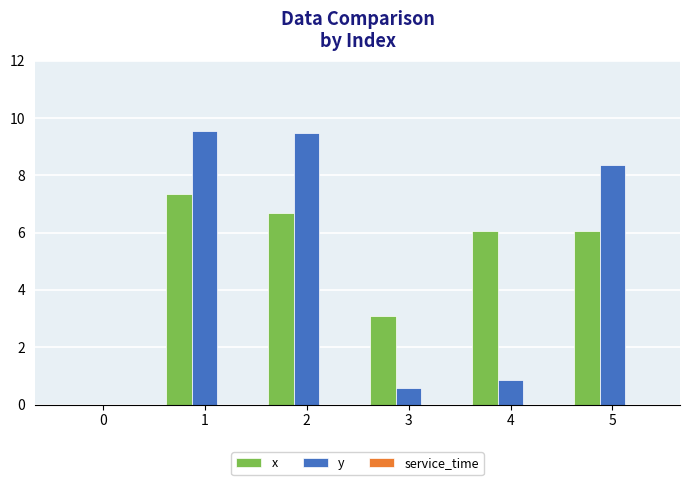

Is it true that y equals 9.5 at 2?

True